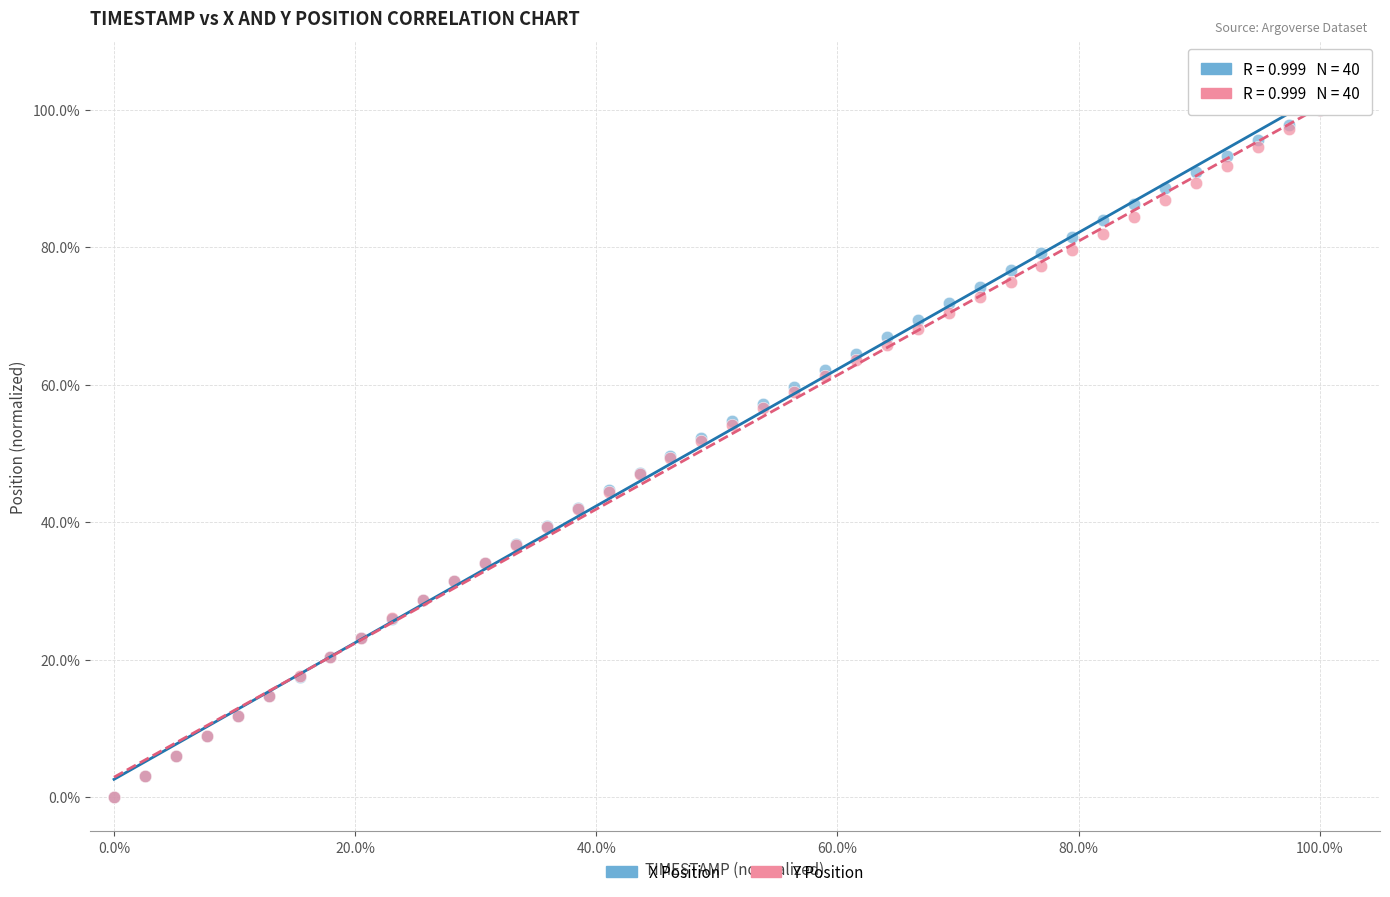

What are all the series names shown in the legend?

X Position, Y Position